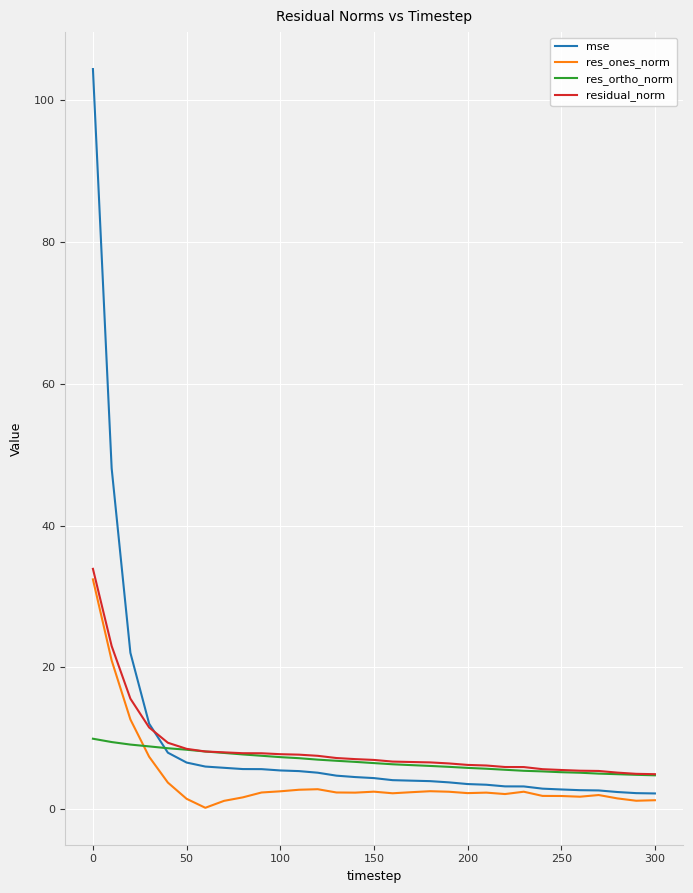

Which series ends up on top after the final intersection of res_ones_norm and res_ortho_norm?

res_ortho_norm